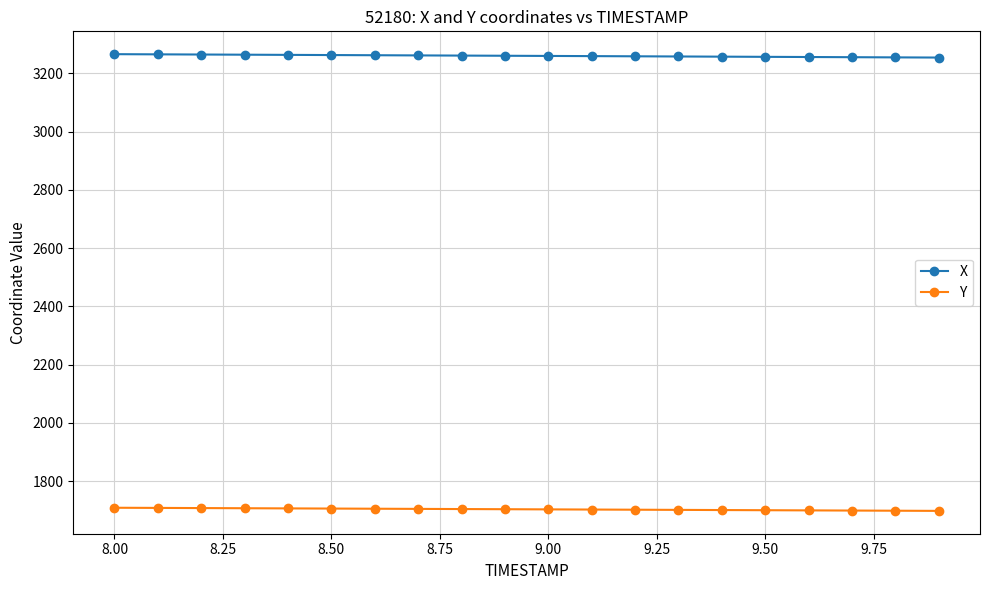

What is the minimum value shown in the chart?

1698.1